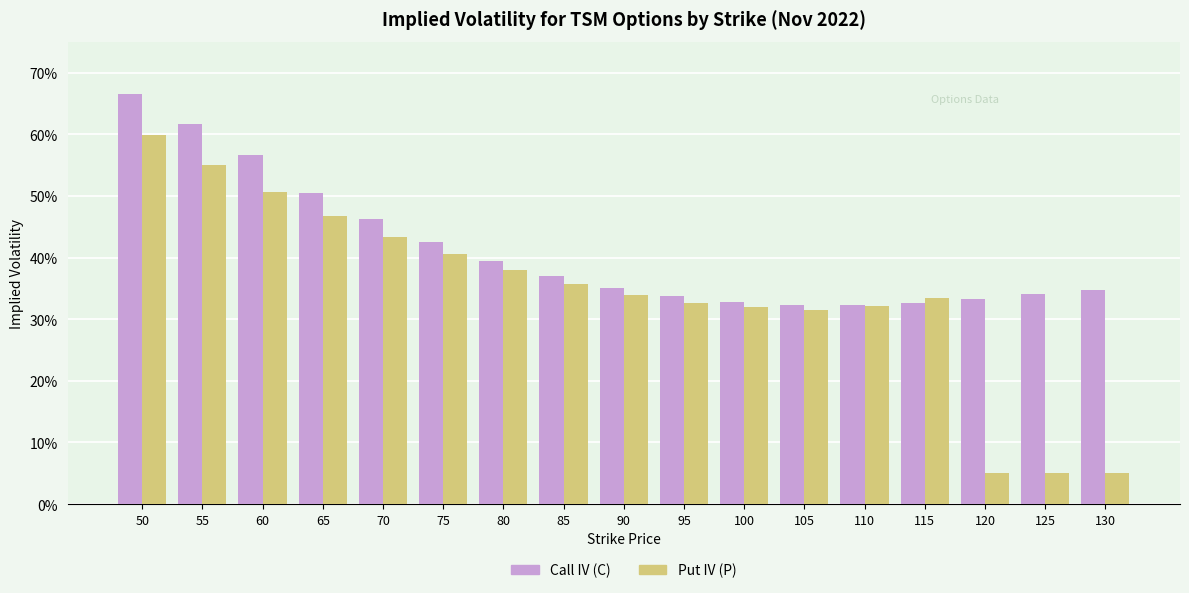

What is the value of the Put IV (P) bar at the 17th from the left?

0.1